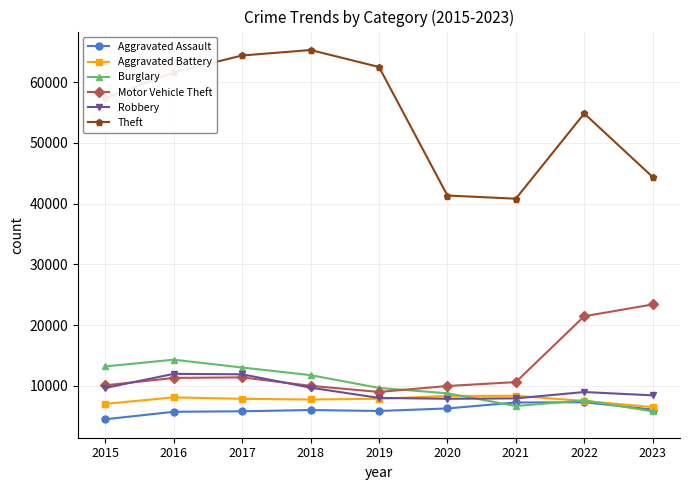

What is the total value across all series at 2022?

107614